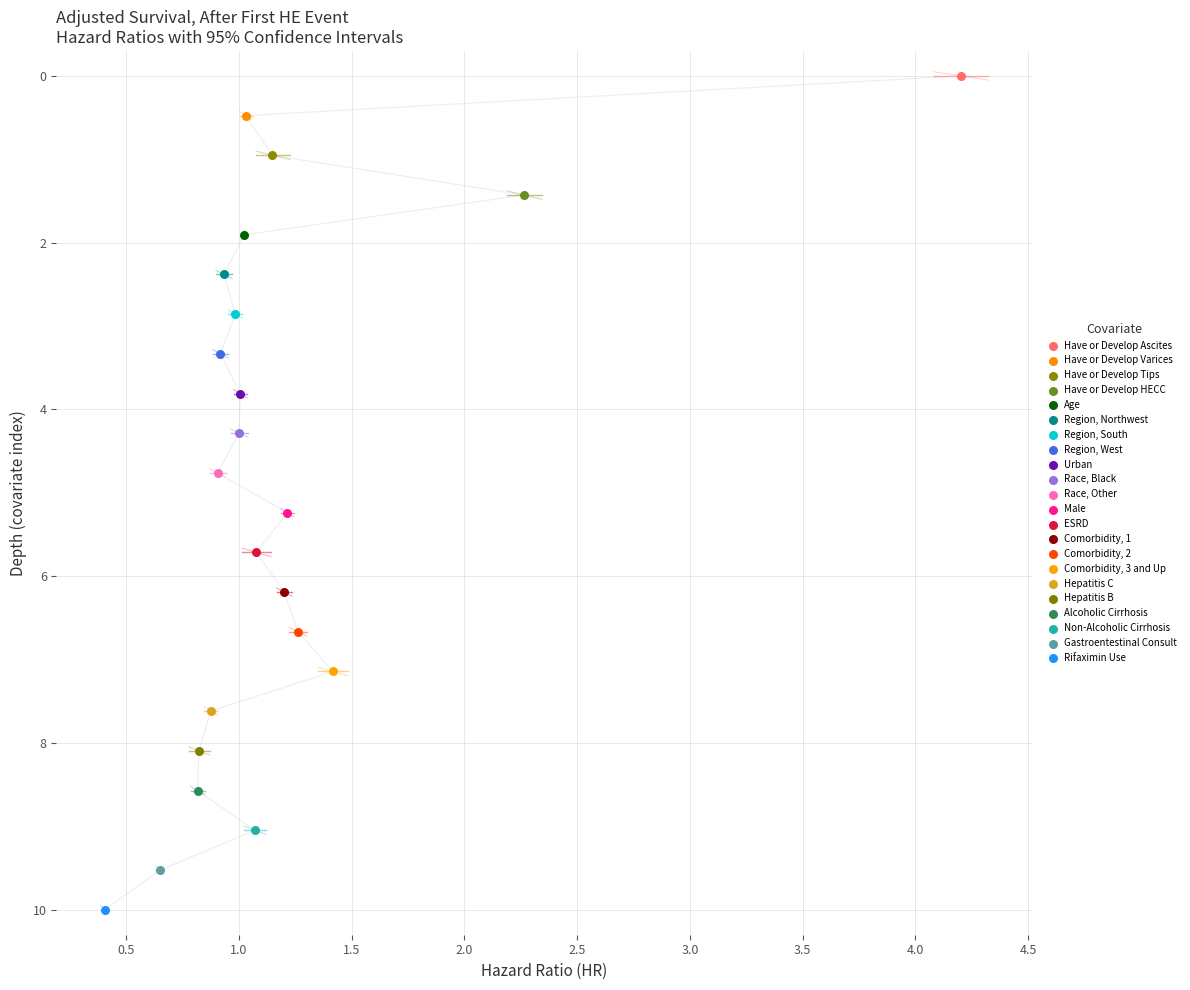

What are all the series names shown in the legend?

Have or Develop Ascites, Have or Develop Varices, Have or Develop Tips, Have or Develop HECC, Age, Region, Northwest, Region, South, Region, West, Urban, Race, Black, Race, Other, Male, ESRD, Comorbidity, 1, Comorbidity, 2, Comorbidity, 3 and Up, Hepatitis C, Hepatitis B, Alcoholic Cirrhosis, Non-Alcoholic Cirrhosis, Gastroentestinal Consult, Rifaximin Use